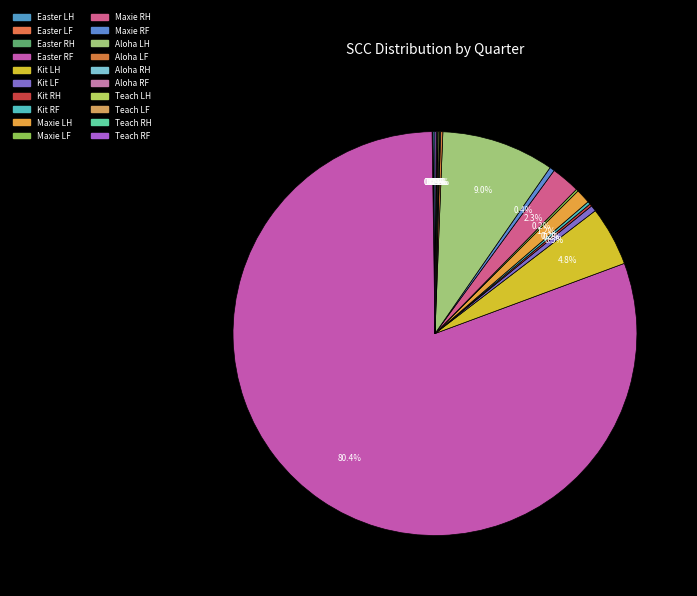

To the nearest percent, what is the difference between the largest and smallest slice percentages?

80%